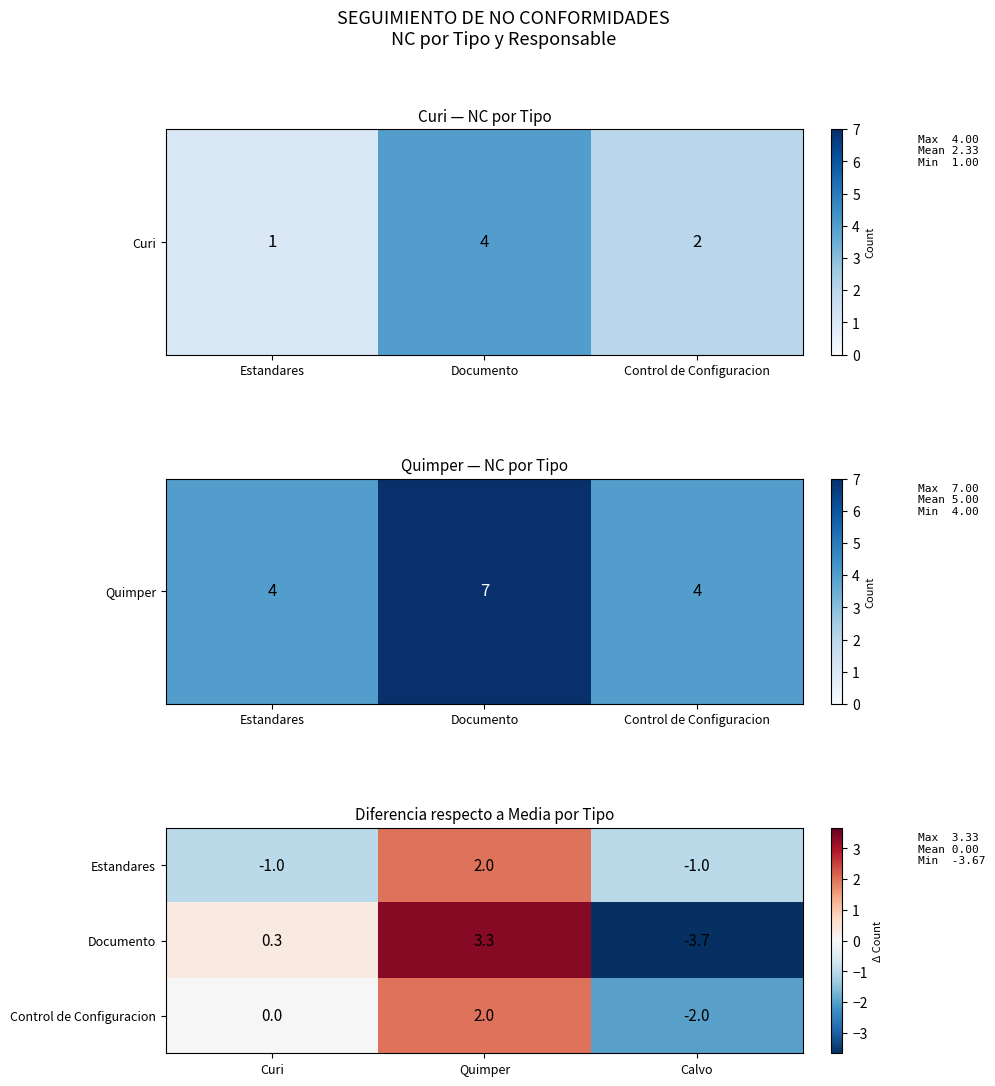

Which series changed the most between Curi and Calvo?

Documento